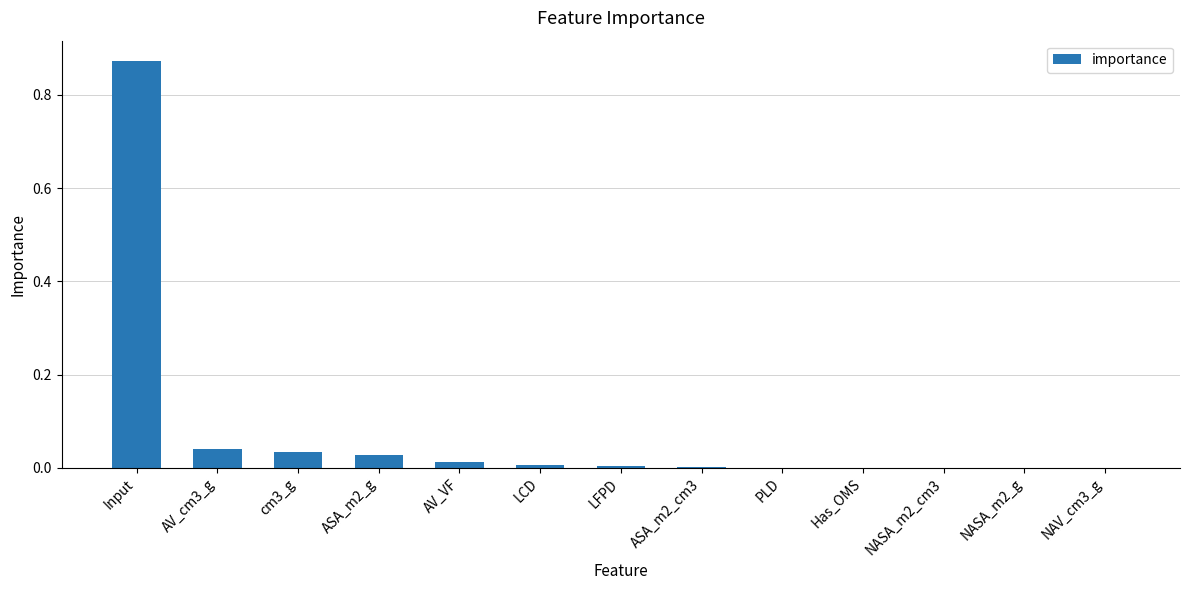

Is it true that the value at ASA_m2_g is 0.0?

True